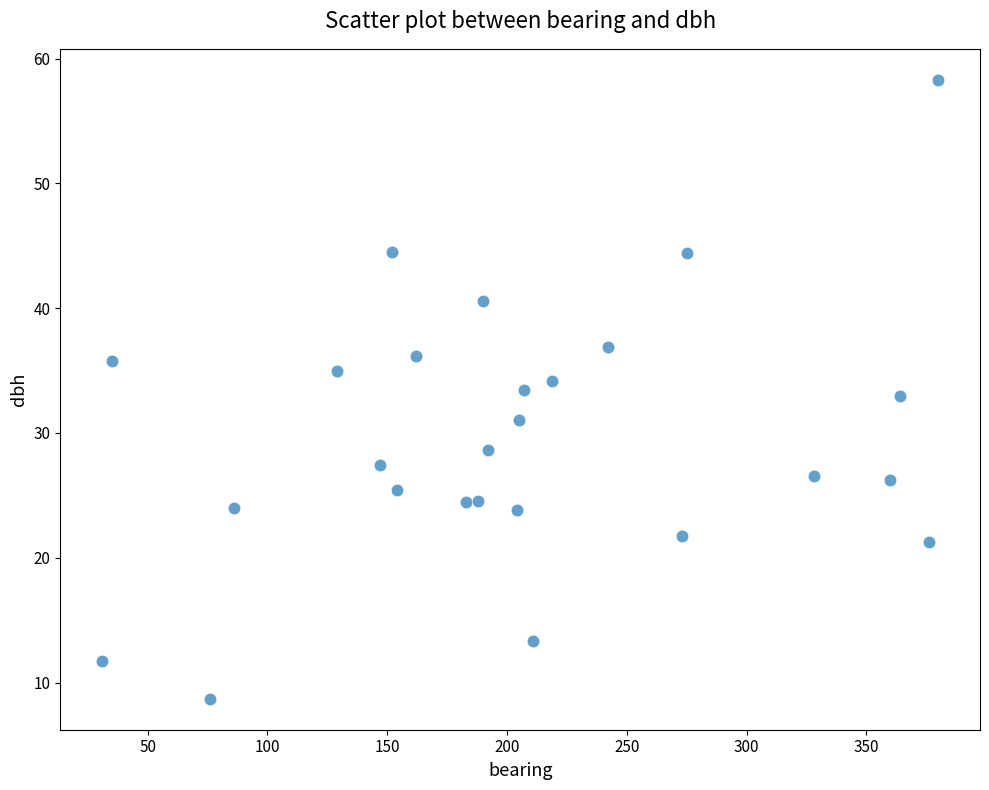

What is the range of X values (max minus min)?

349.0